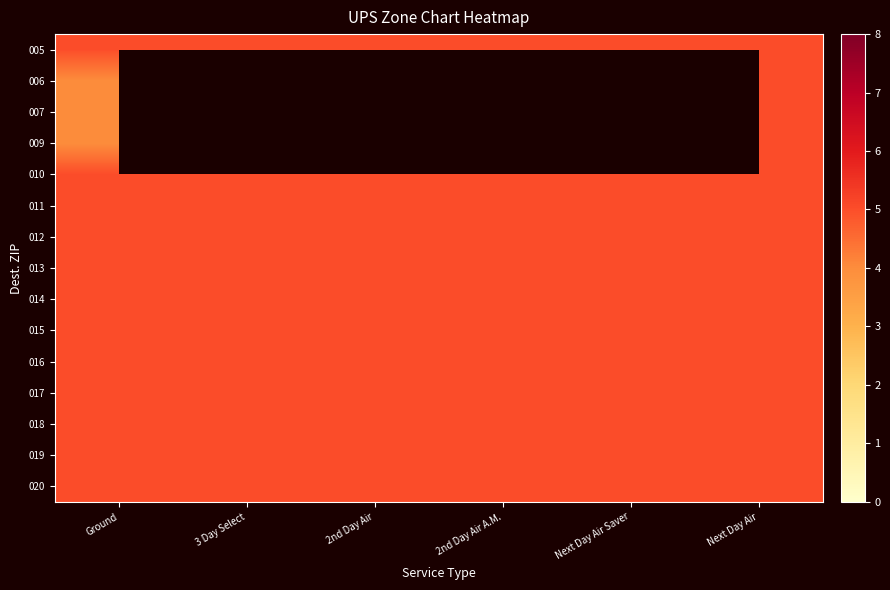

What value does the 016 series have at Next Day Air Saver?

5.0